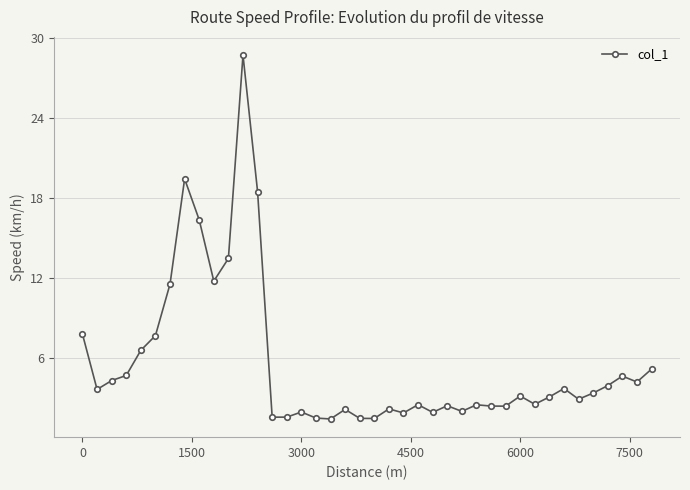

Does the chart have visible grid lines?

Yes